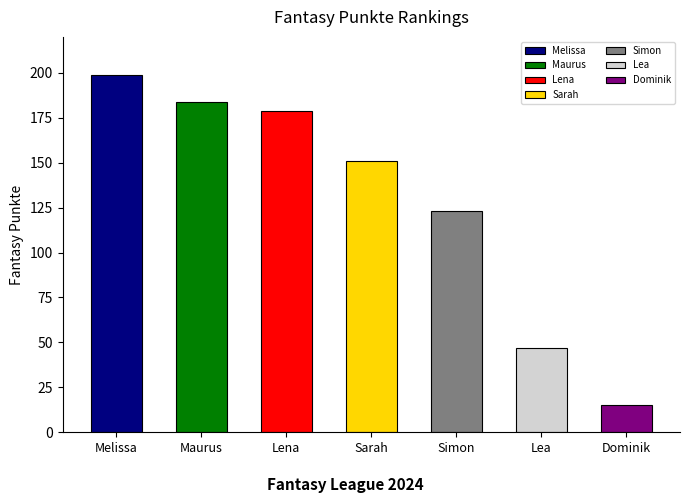

What is the change in value from Maurus to Simon?

-61